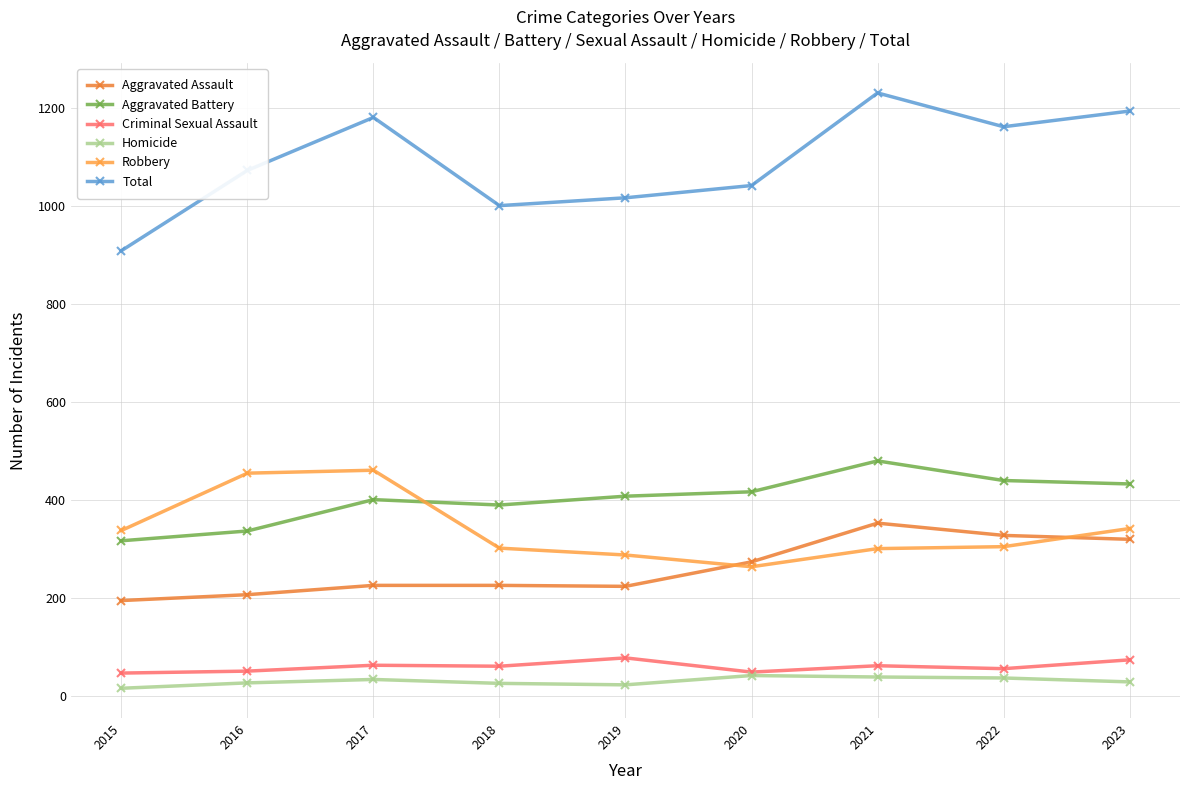

Is this an area chart (filled region under the line)?

No